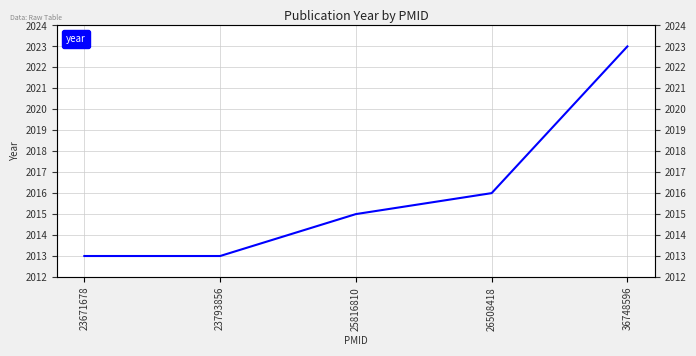

List the labels in order of value, largest first.

36748596, 26508418, 25816810, 23671678, 23793856